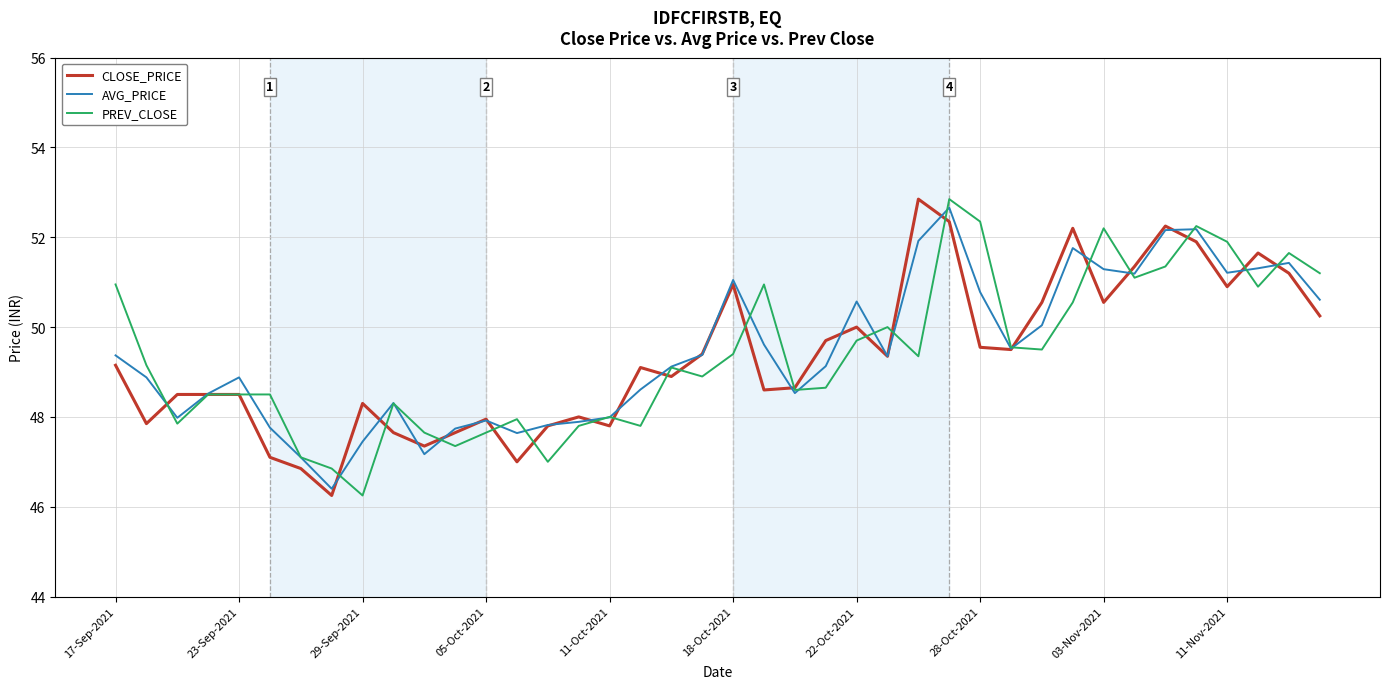

What is the maximum value for PREV_CLOSE?

52.9